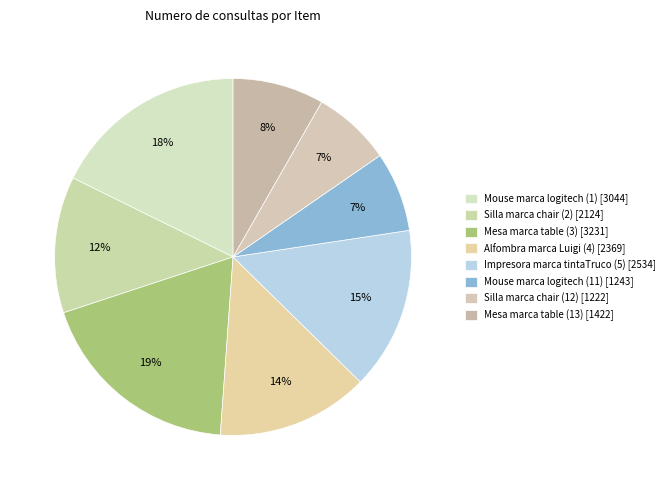

How many segments does this pie chart have?

8